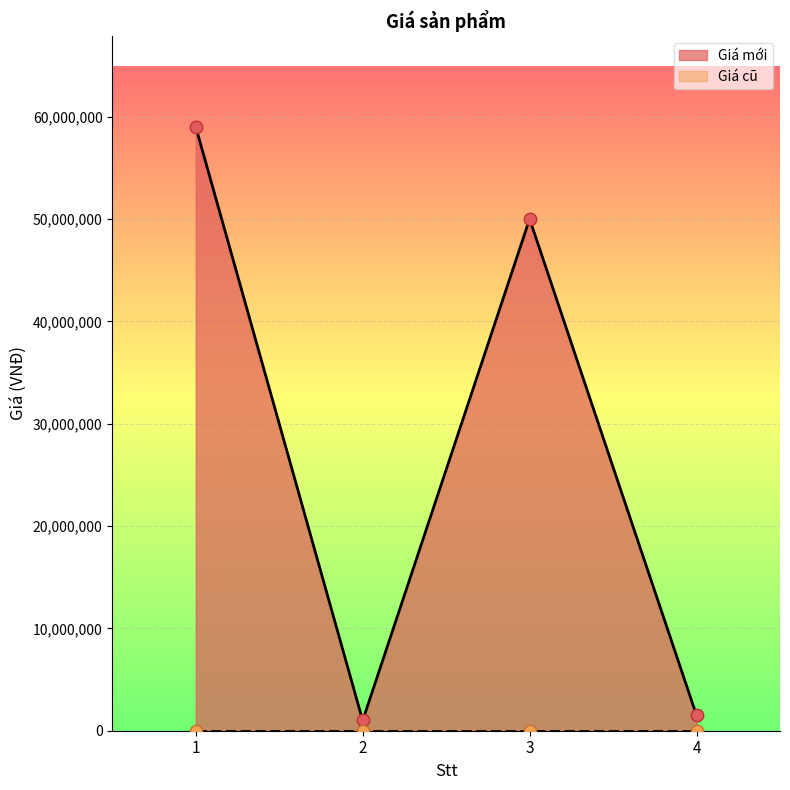

What is the change in value from 1 to 2?

-58000000